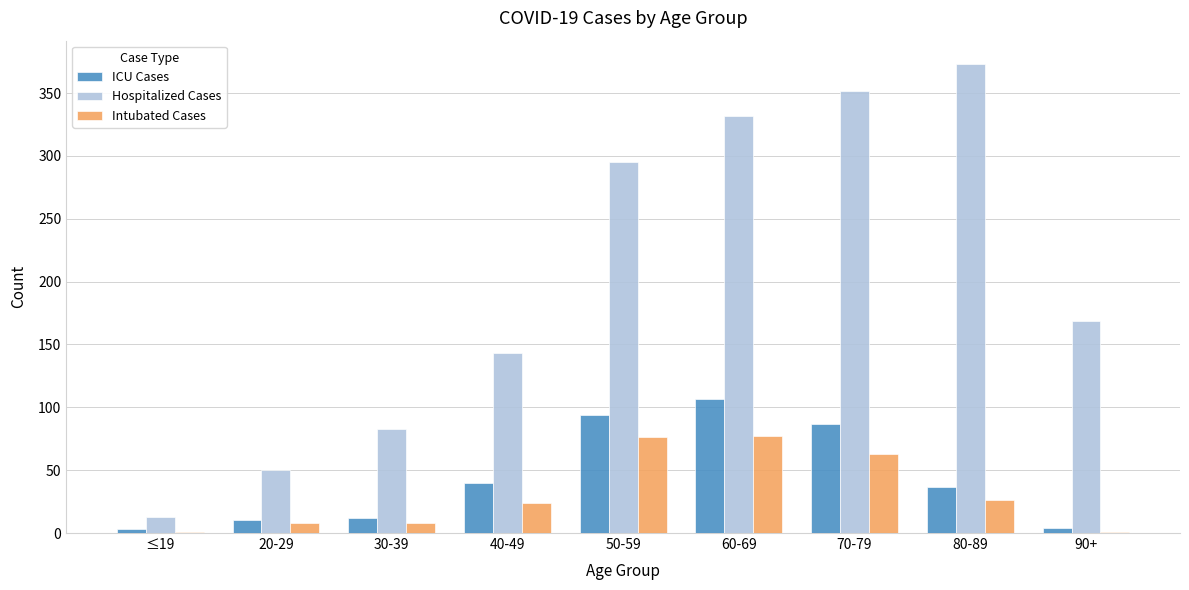

Are the bars grouped side by side (vs. stacked)?

Yes